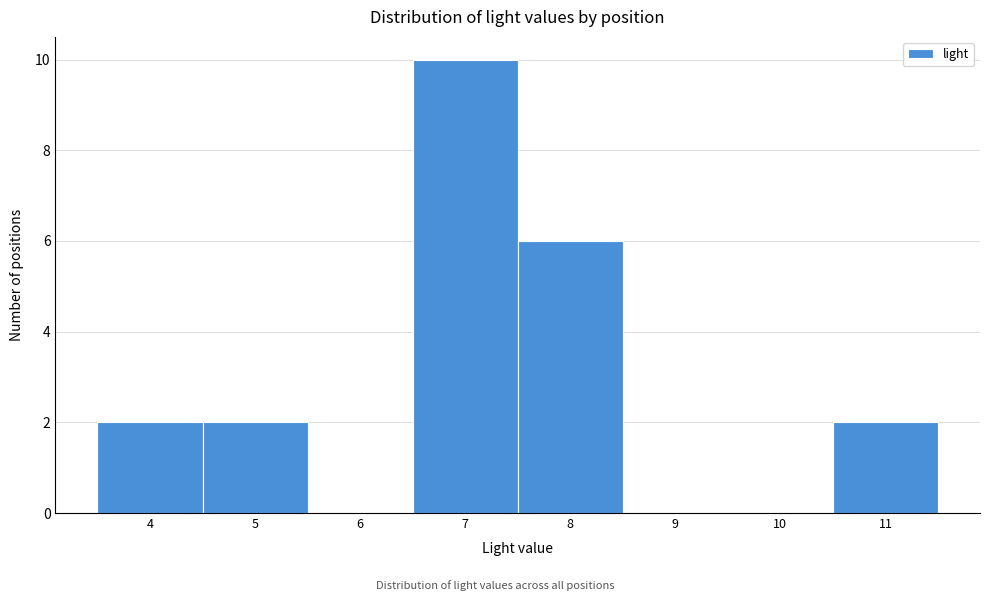

Reading left to right, list every bar in this chart as the range it spans on the x-axis followed by its height. The values are not printed on the chart, so give them approximately, as read against the axis.

3.5 to 4.5: 2
4.5 to 5.5: 2
5.5 to 6.5: 0
6.5 to 7.5: 10
7.5 to 8.5: 6
8.5 to 9.5: 0
9.5 to 10.5: 0
10.5 to 11.5: 2